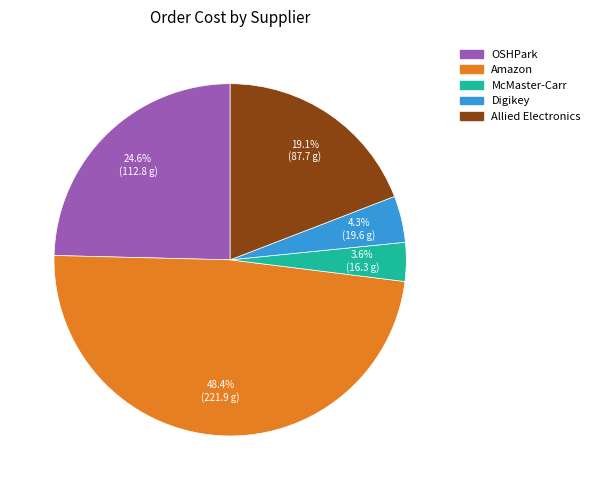

Is there a majority slice in this chart?

No